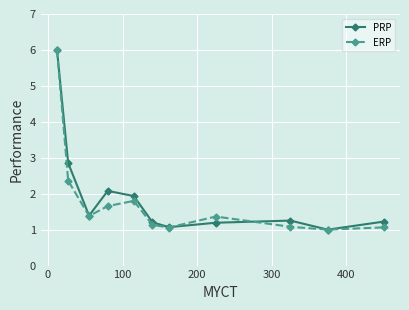

What are all the series names shown in the legend?

PRP, ERP